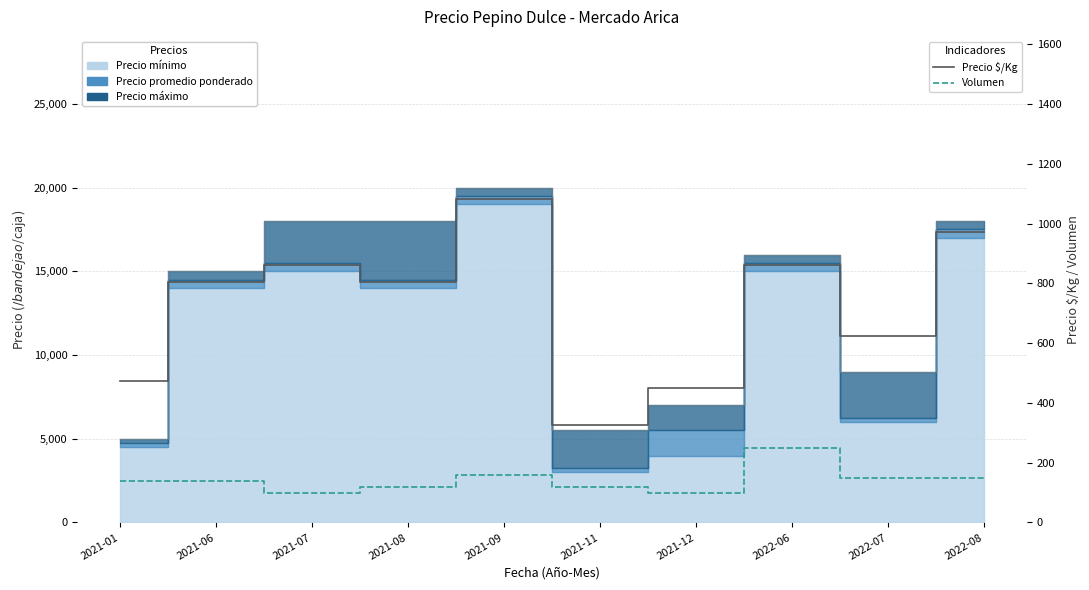

The Precio $/Kg series shows 294 at 2021-09. True or false?

False